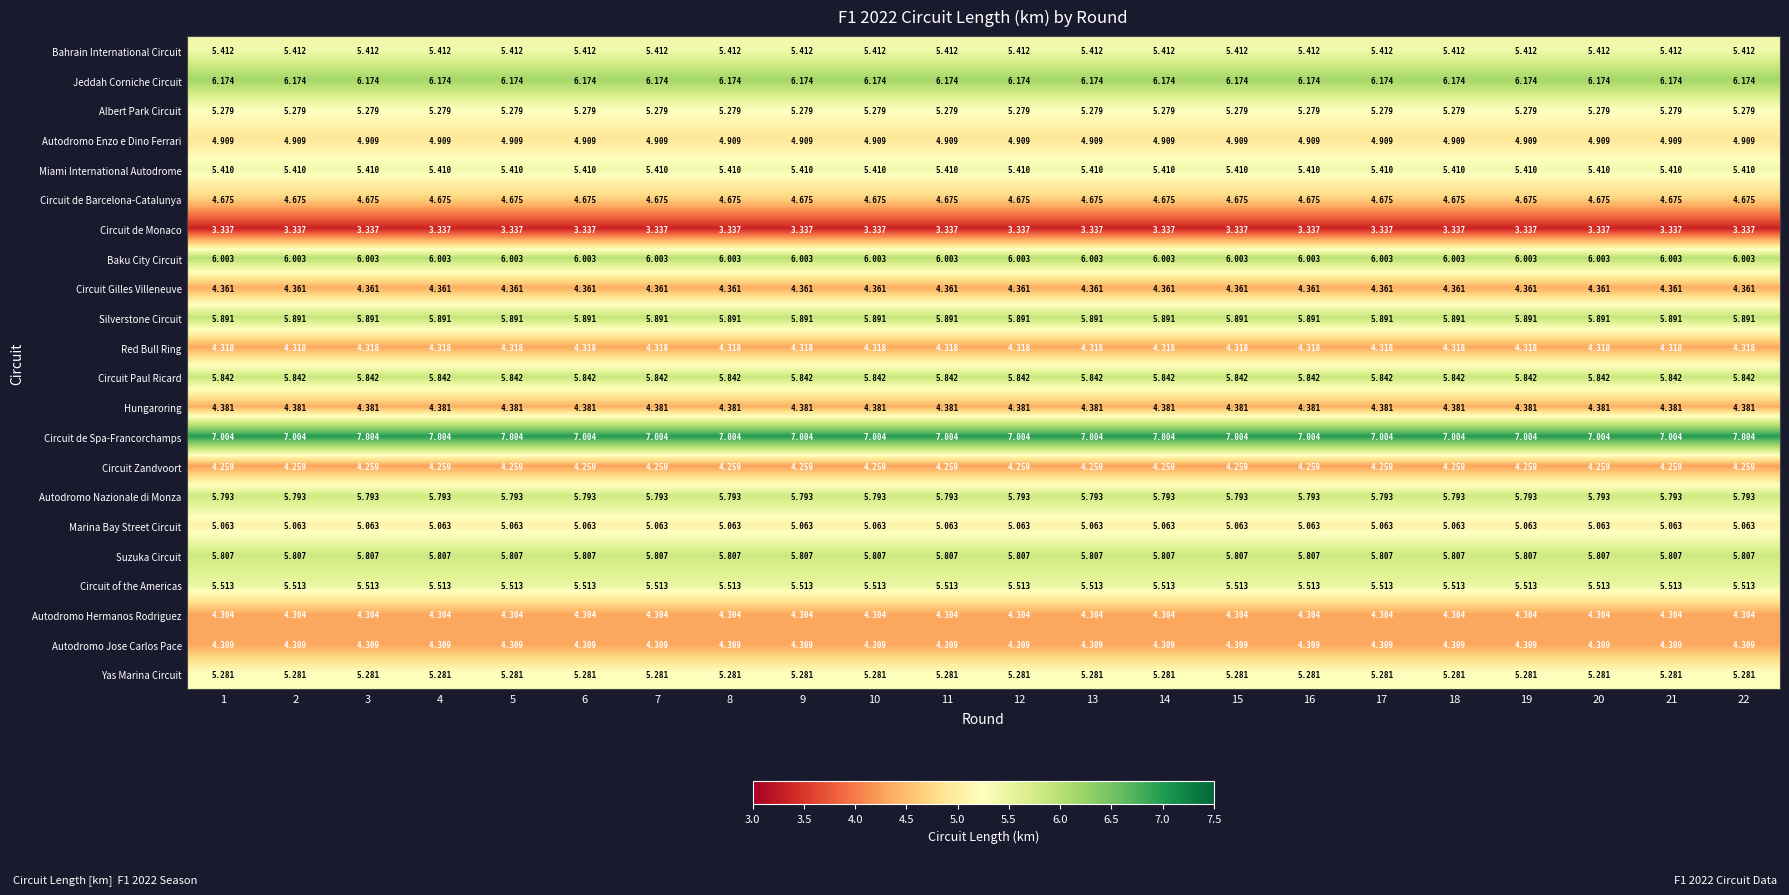

Which series has the largest total across all categories?

Circuit de Spa-Francorchamps